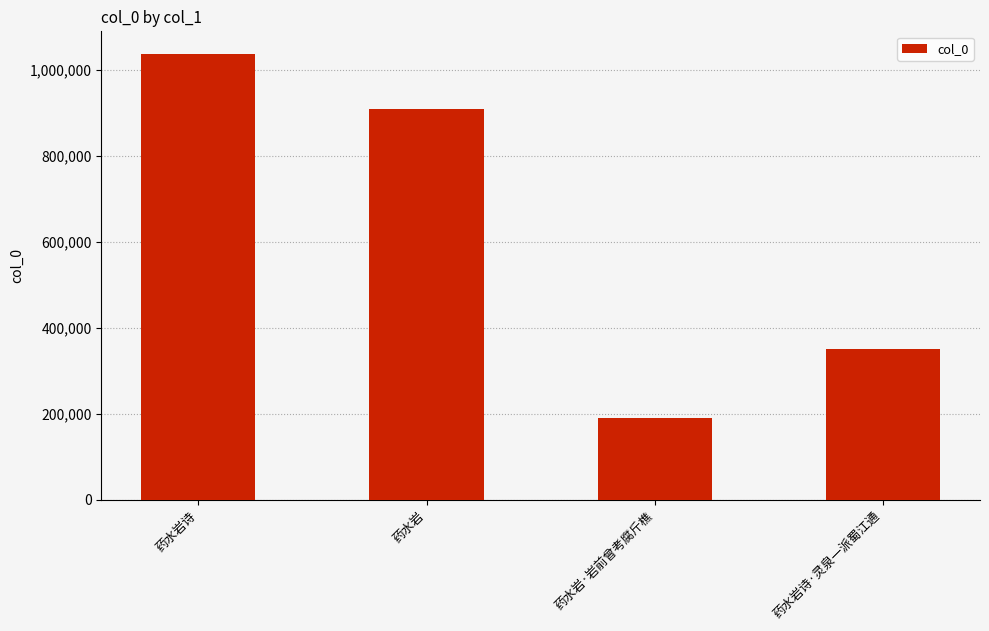

The value at 药水岩·岩前曾考腐斤樵 is 333190. True or false?

False